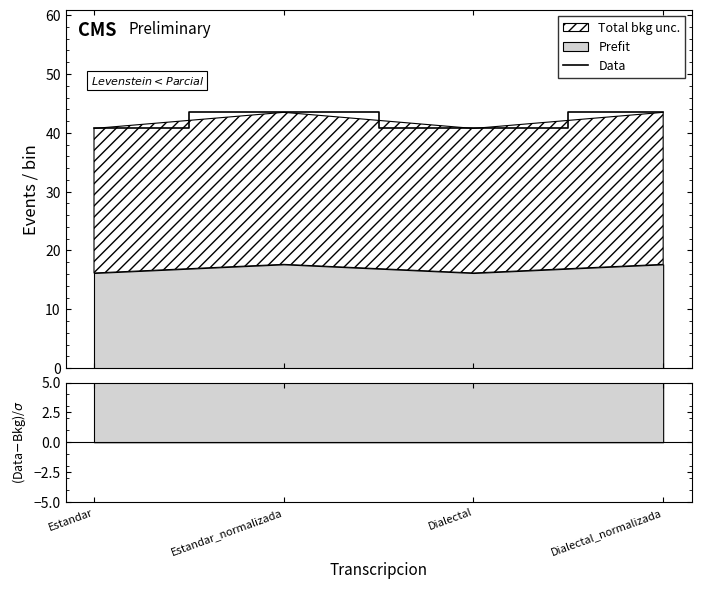

What is the difference between the maximum and minimum values?

2.7